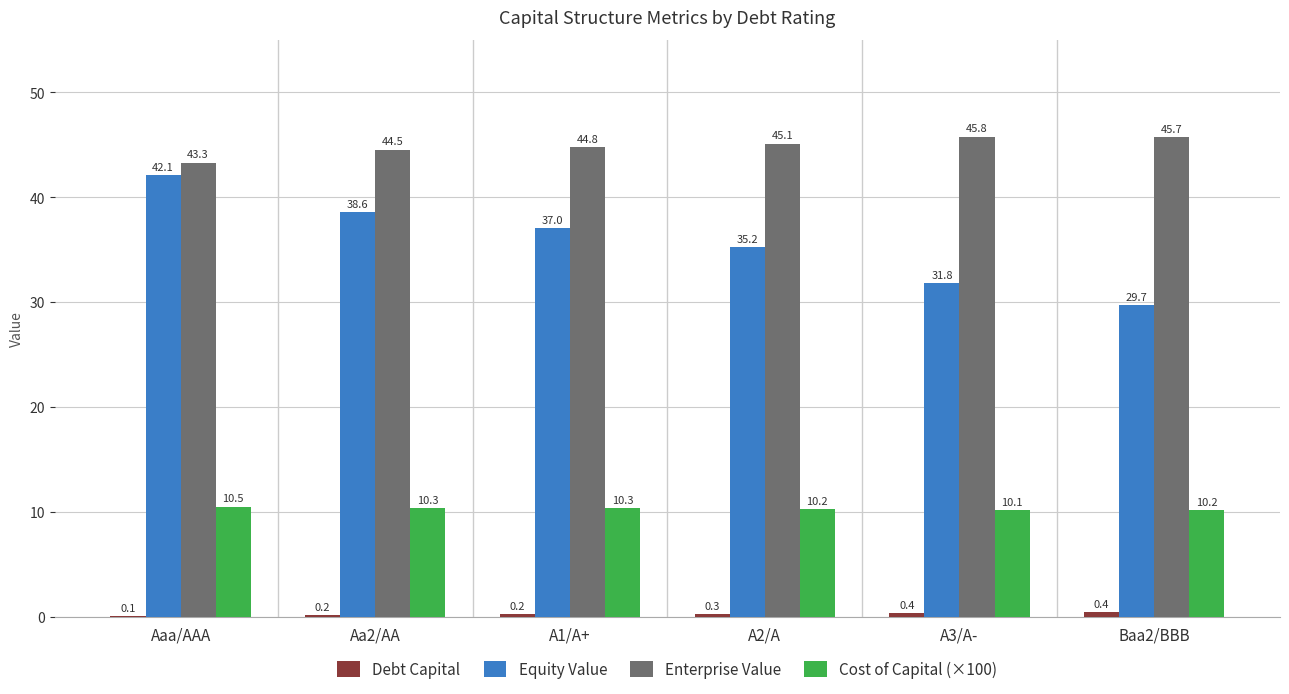

What is the maximum value for Cost of Capital (×100)?

10.5